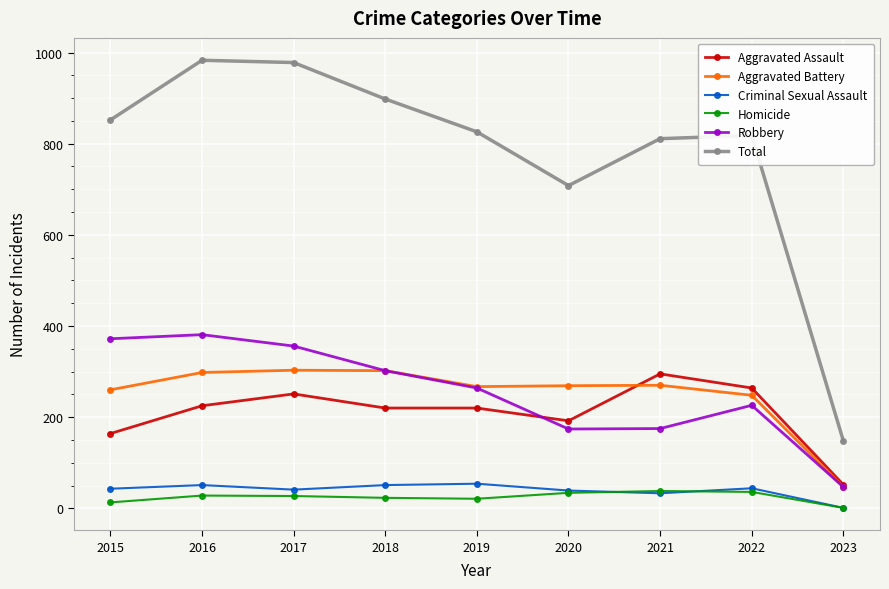

Is the value of Aggravated Battery at 2021 greater than the value of Homicide at 2015?

Yes